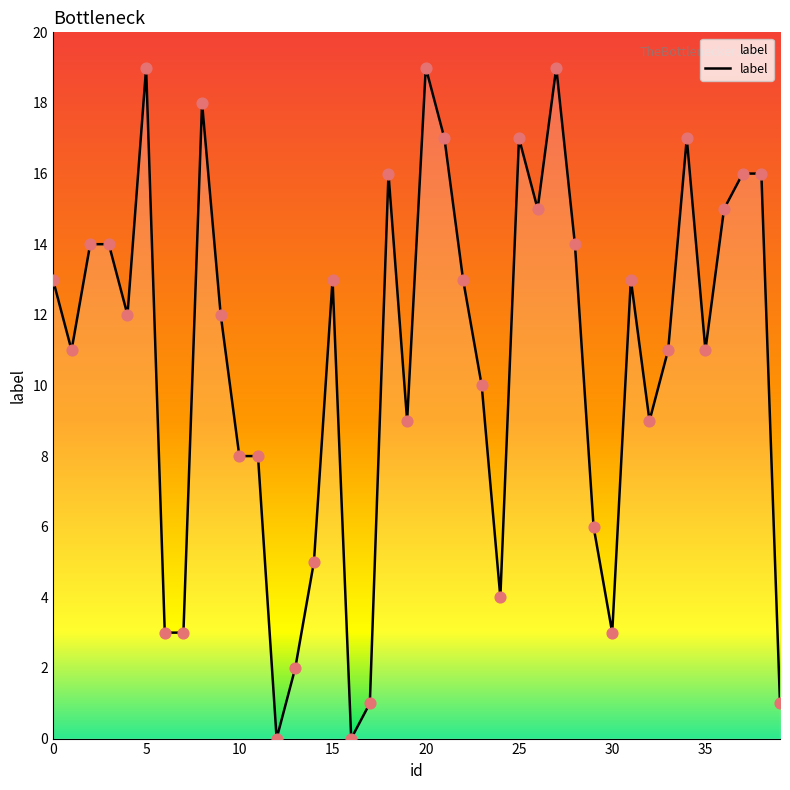

What is the greatest value displayed?

19